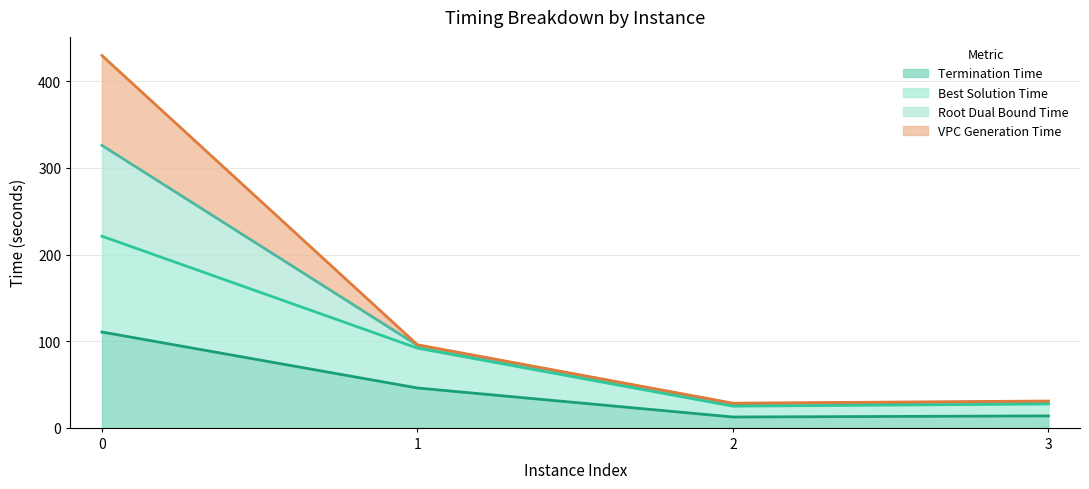

What is the lowest value of the Termination Time series?

12.5